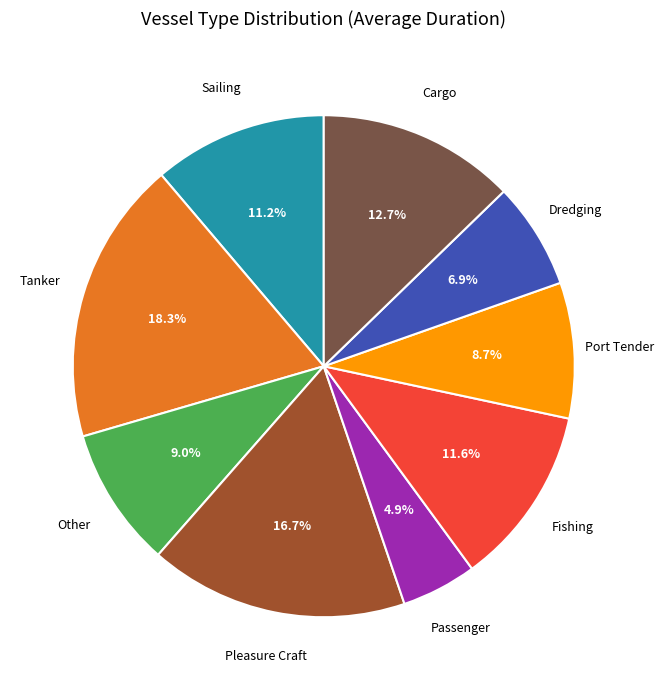

Which slice is the largest?

Tanker